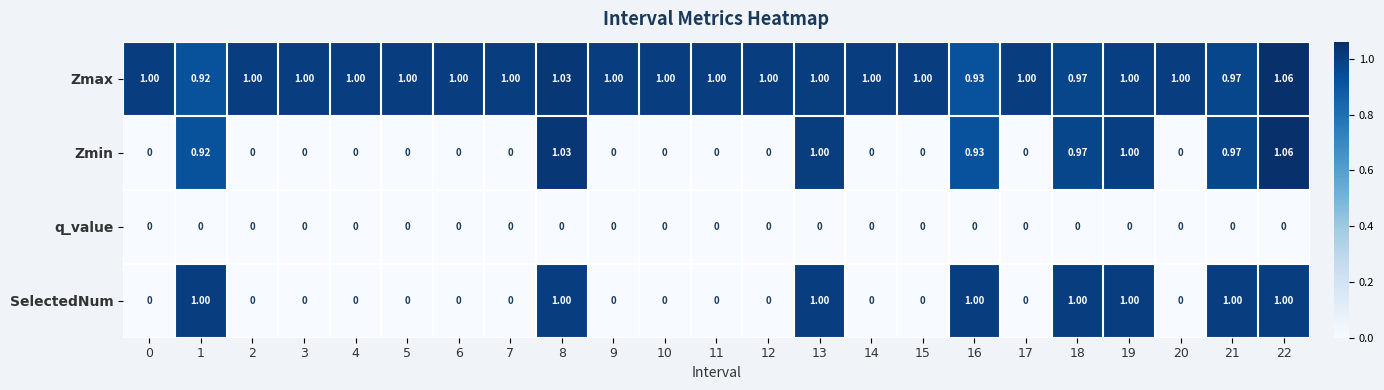

What is the total value across all series at 7?

1.0